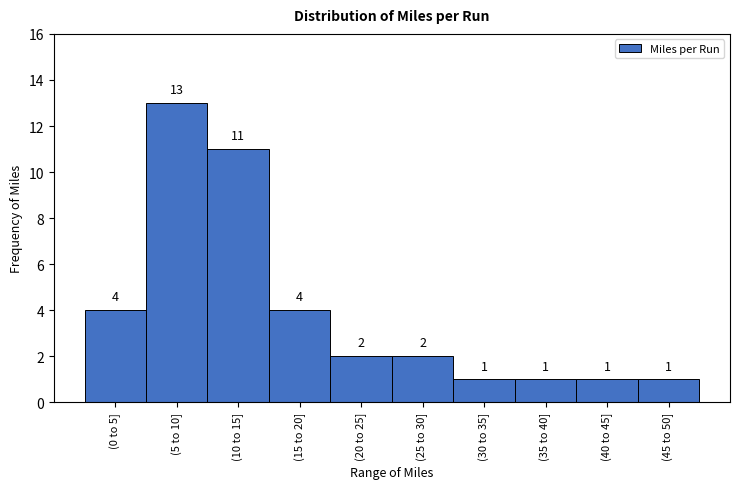

Reading left to right, extract all data points from this chart.

4	13	11	4	2	2	1	1	1	1